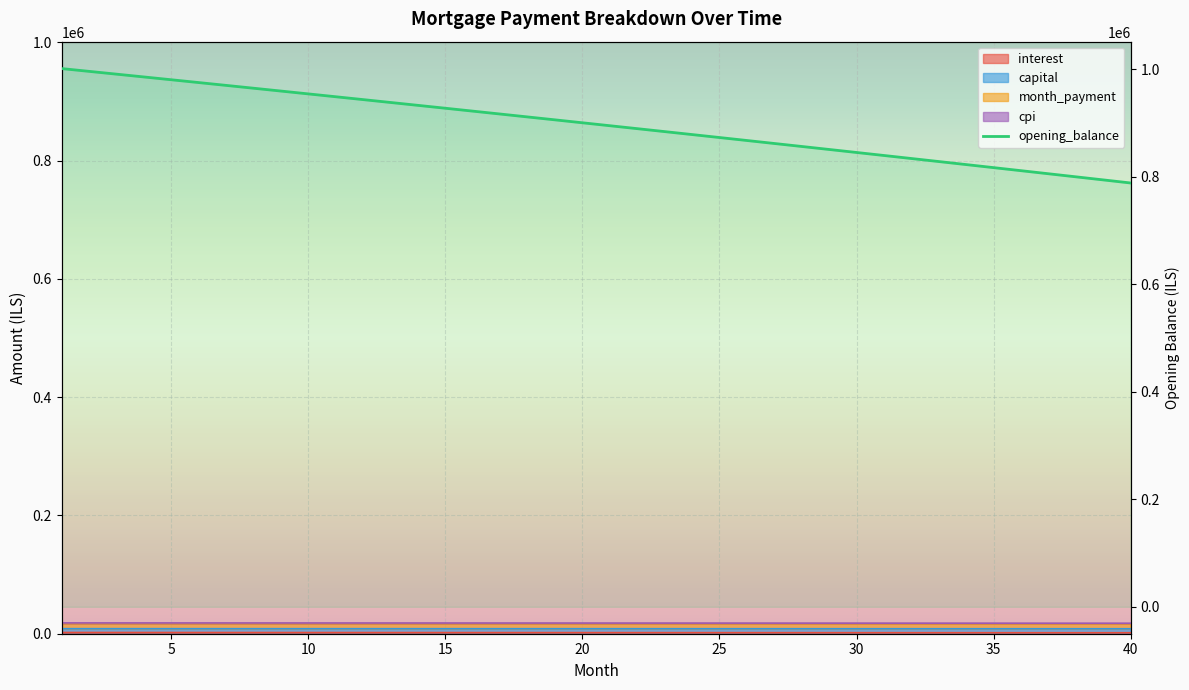

What is the difference between the maximum and minimum values in the cpi series?

245.9